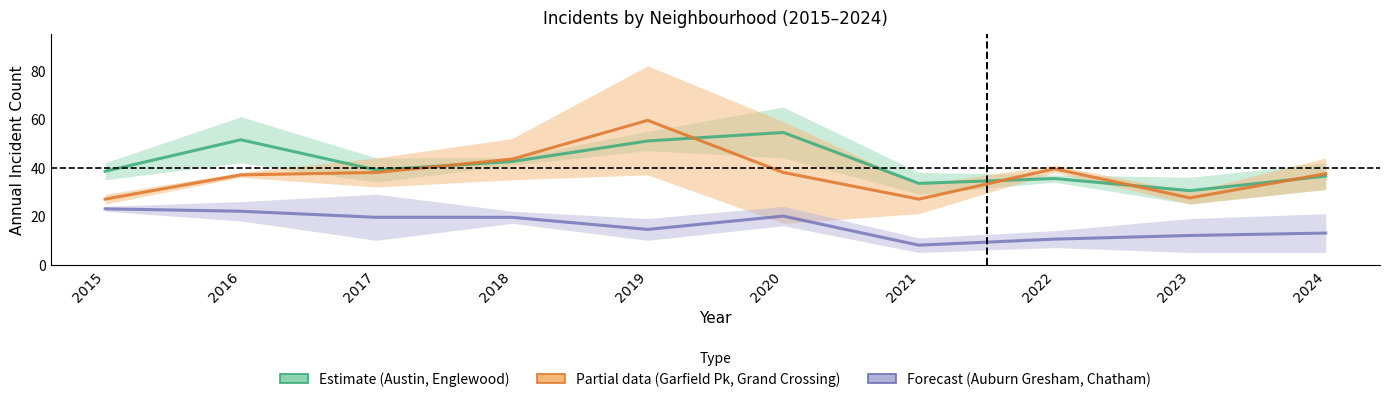

What is the maximum value for Forecast?

23.0